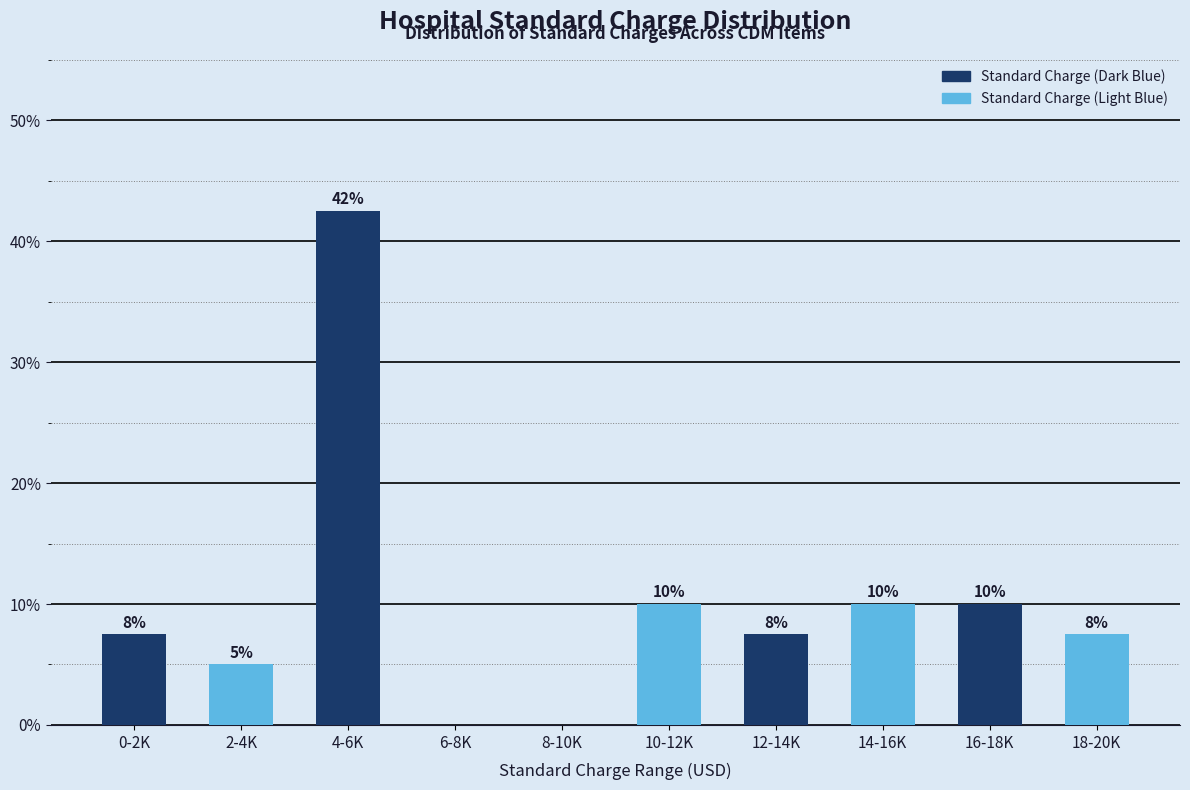

Is it true that the value at 10-12K is 14.1?

False